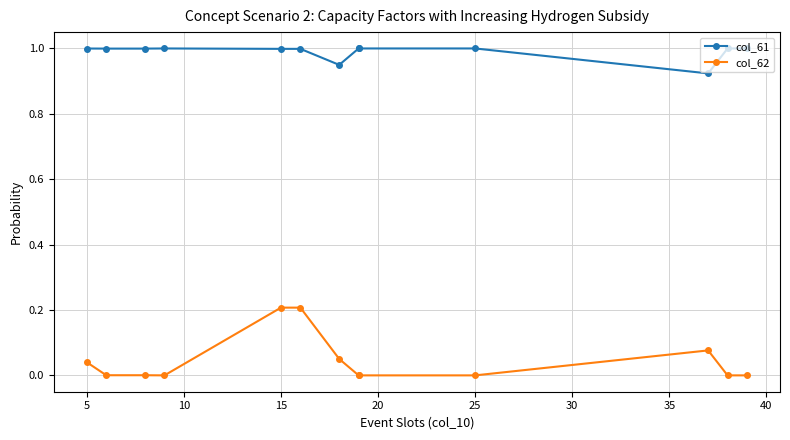

Rank the series by their average value, from highest to lowest.

col_61, col_62